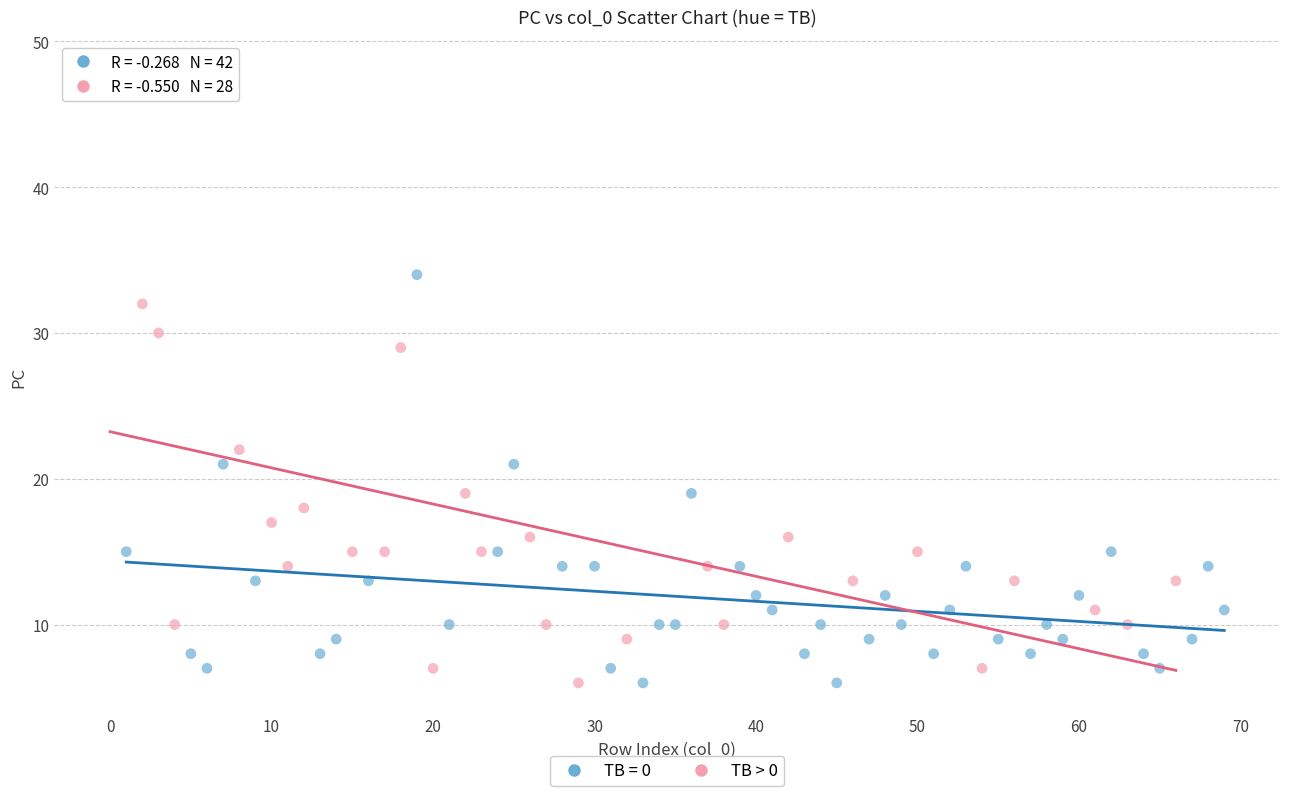

Which series has the widest spread of Y values?

TB > 0